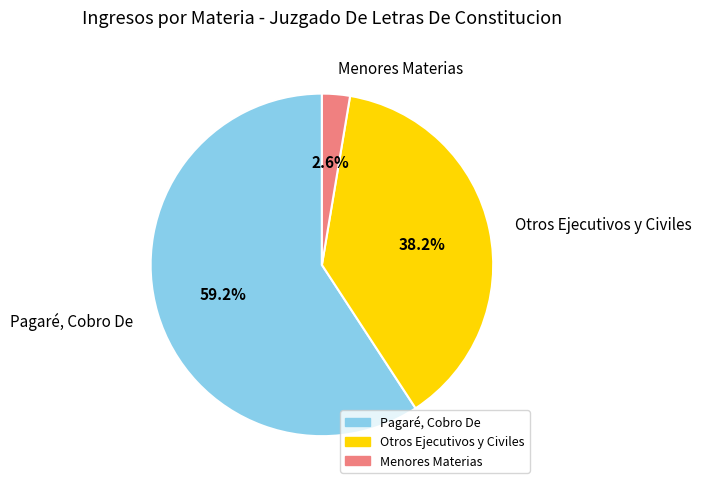

Count the number of slices in the pie.

3